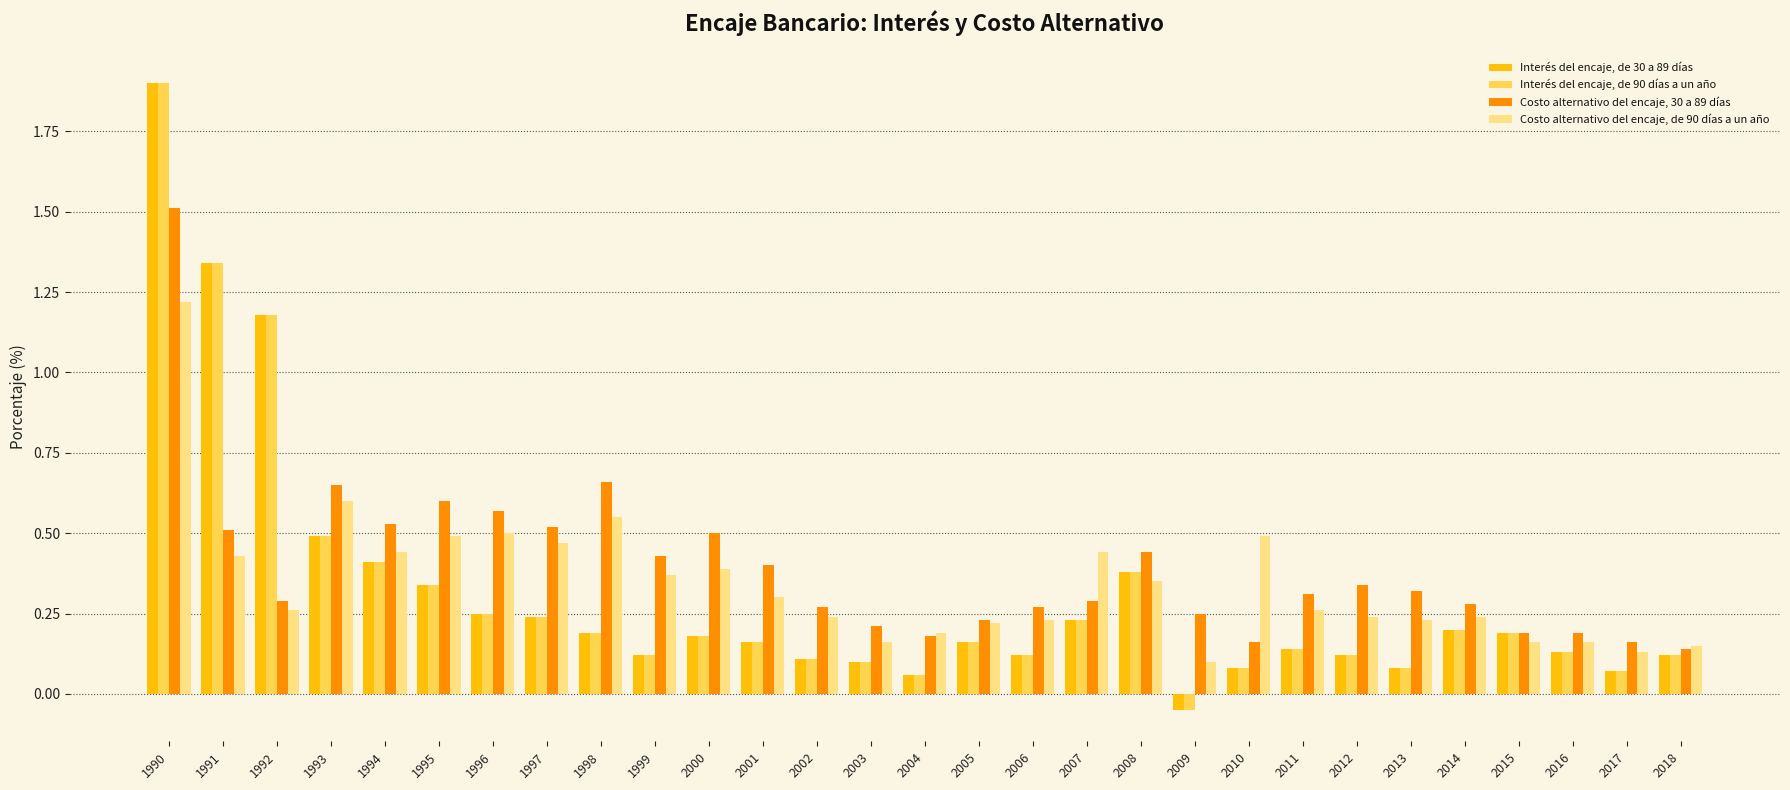

How many data points in Interés del encaje, de 90 días a un año are less than 0?

1